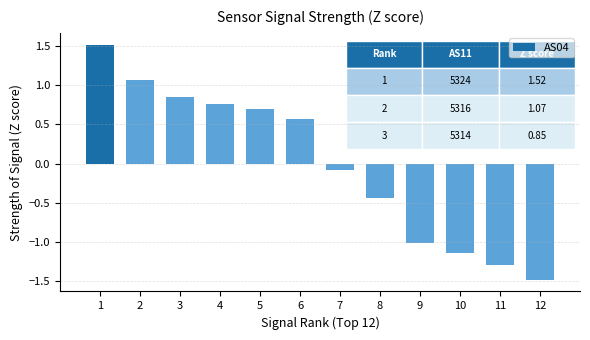

What is the value of the 7th bar from the left?

-0.1